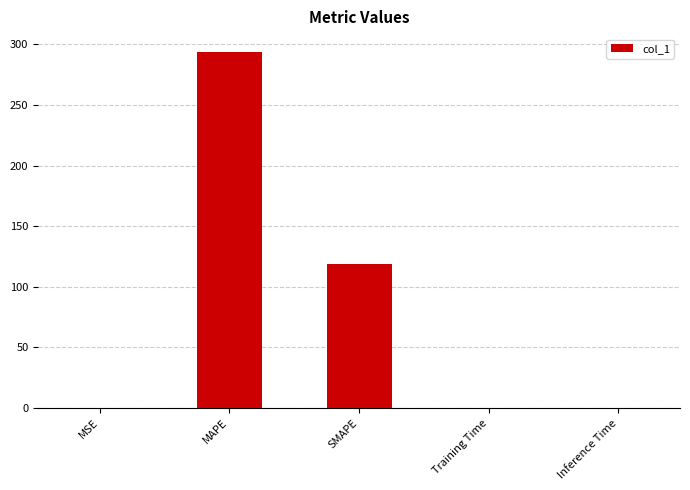

Is it true that the value at MSE is 0.0?

True